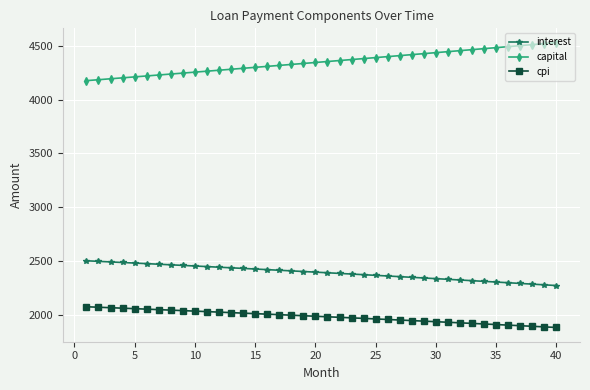

What is the maximum value shown in the chart?

4528.4